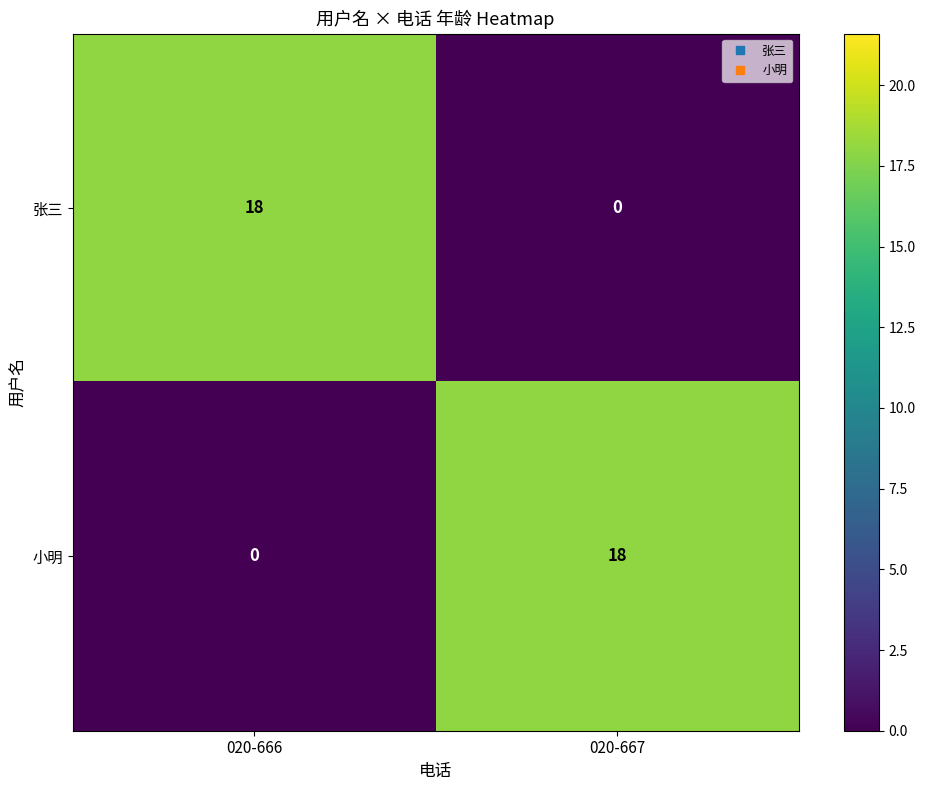

Reading right to left, what are all the values shown in this chart?

张三: 020-667=0	020-666=18
小明: 020-667=18	020-666=0